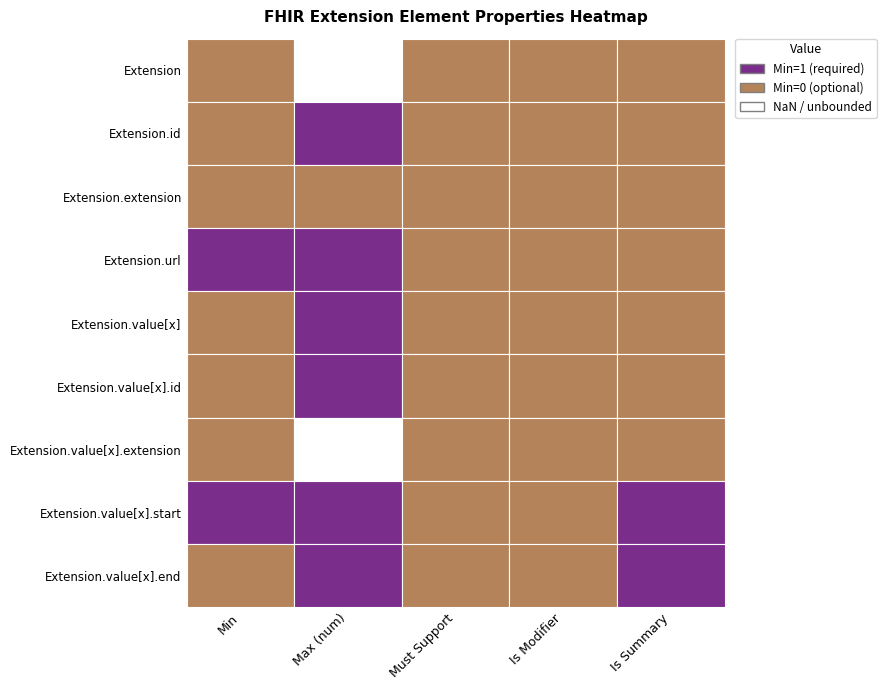

How many Extension.value[x].start values are between 0 and 1?

5